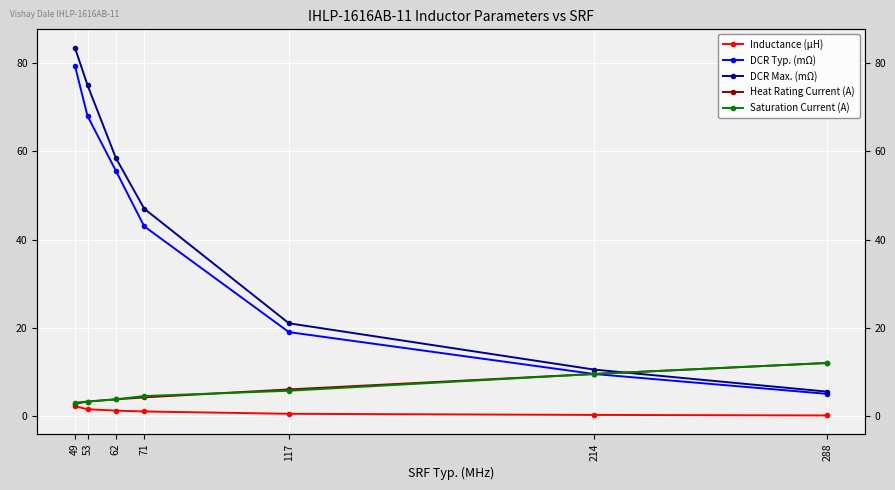

At which category does the chart reach its peak across all series?

49